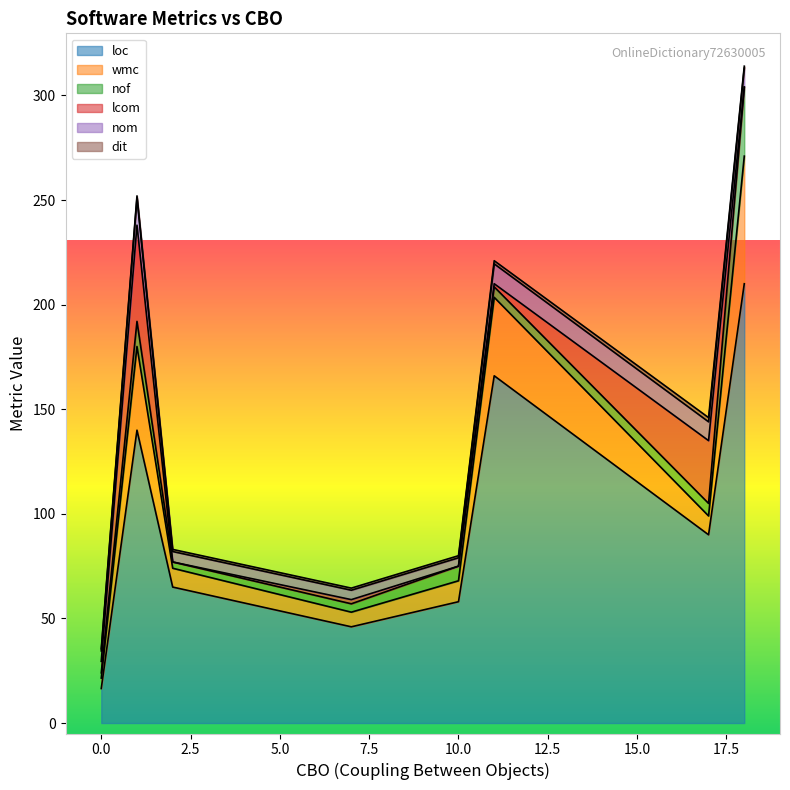

Which series has the widest spread of values?

loc